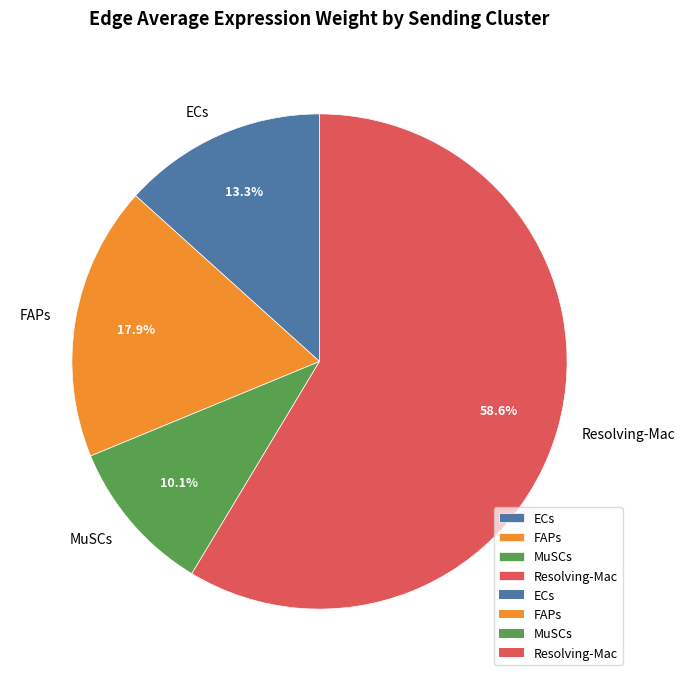

What portion of the pie excludes MuSCs?

89.9%